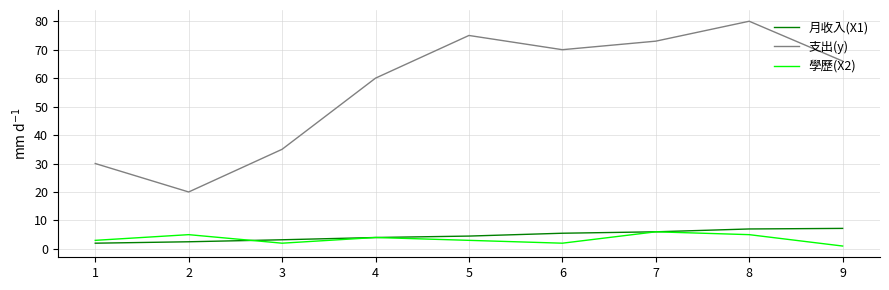

Rank the categories by 支出(y) value from highest to lowest.

8, 5, 7, 6, 9, 4, 3, 1, 2